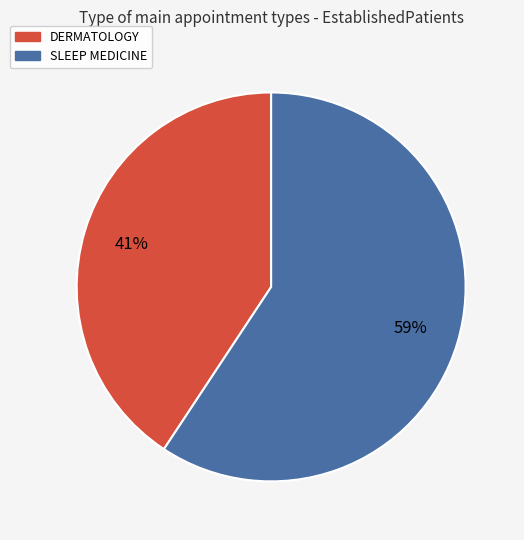

Which category has the smallest portion of the pie?

DERMATOLOGY